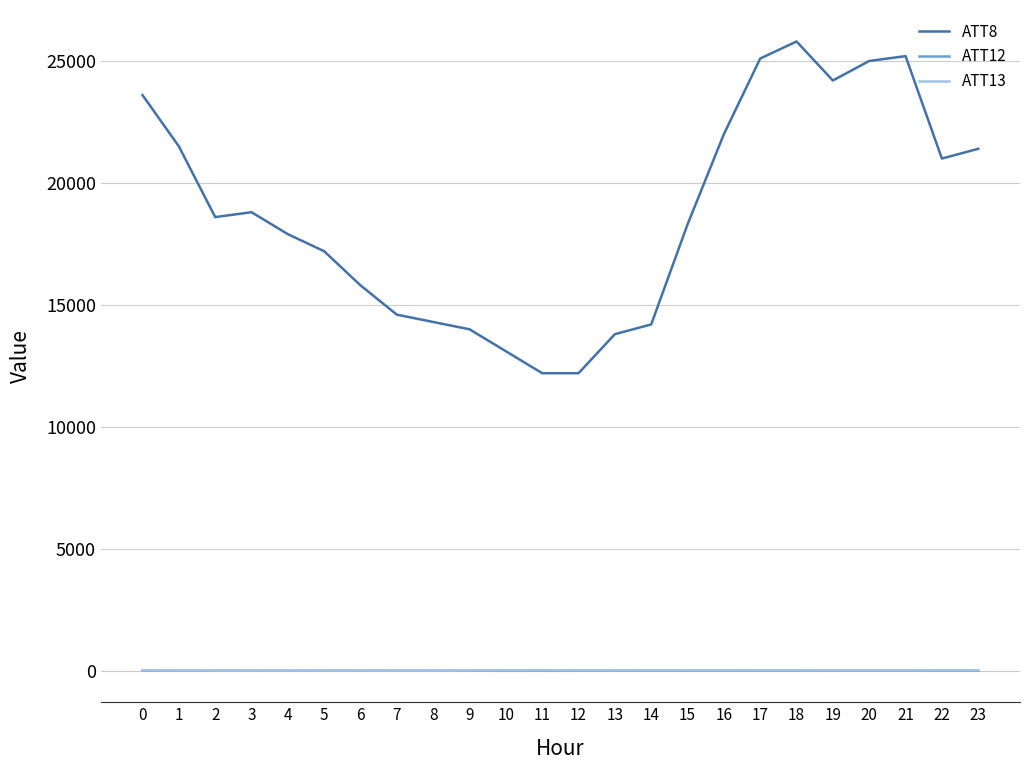

The ATT8 series shows 5192.3 at 14. True or false?

False